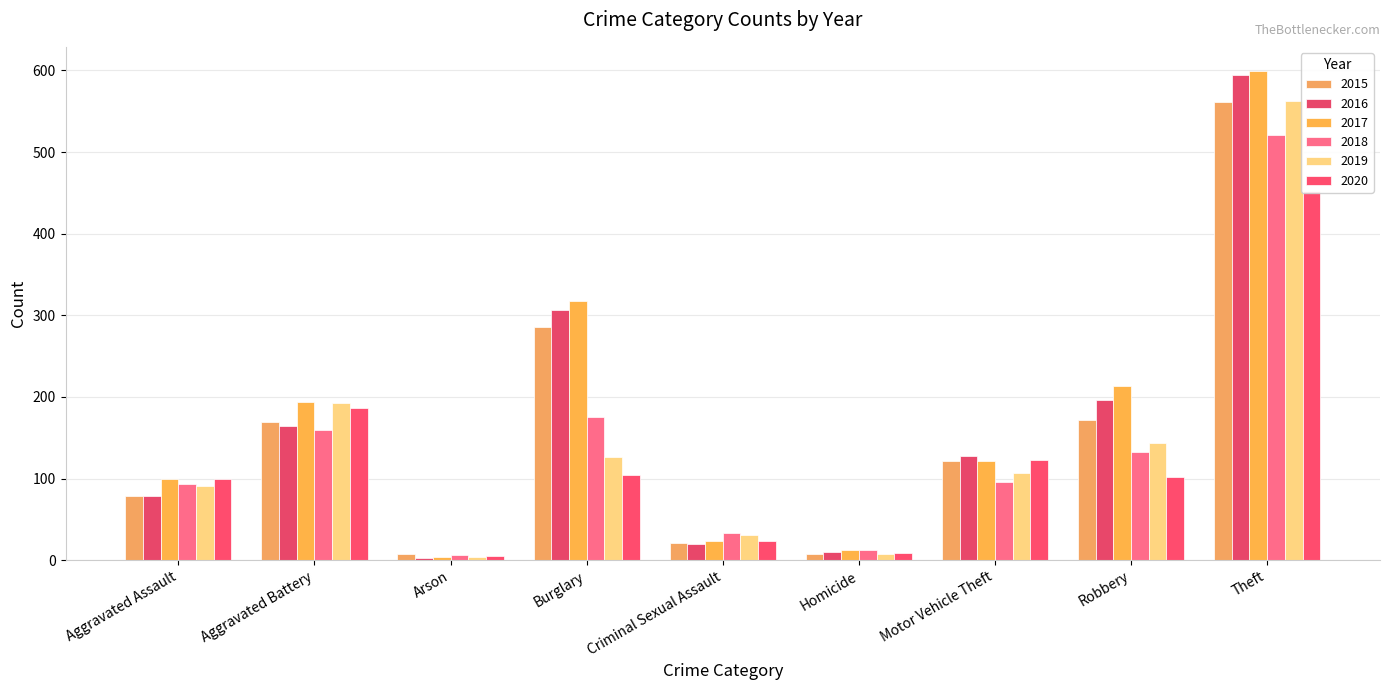

Reading right to left, transcribe all the data shown in this chart.

2015: 561	172	121	7	21	286	8	169	79
2016: 594	196	128	10	20	307	3	164	79
2017: 599	213	122	13	23	318	4	194	99
2018: 521	132	96	12	33	176	6	160	93
2019: 563	143	107	8	31	127	4	193	91
2020: 452	102	123	9	24	104	5	186	99